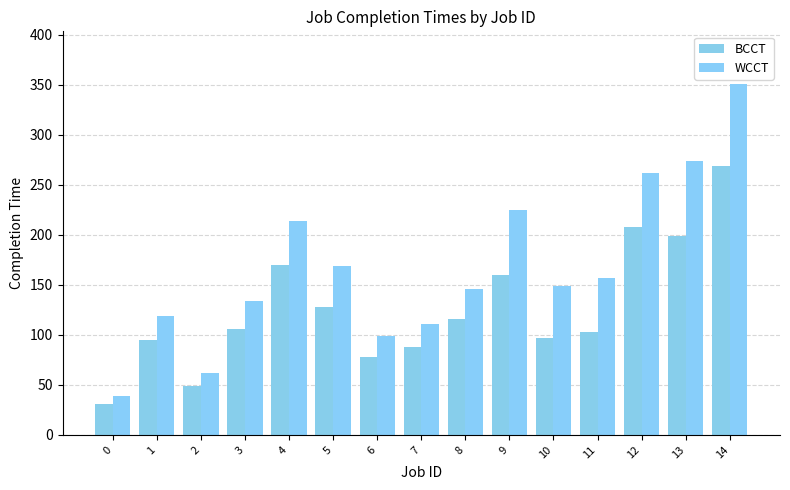

Rank the series by their average value, from highest to lowest.

WCCT, BCCT